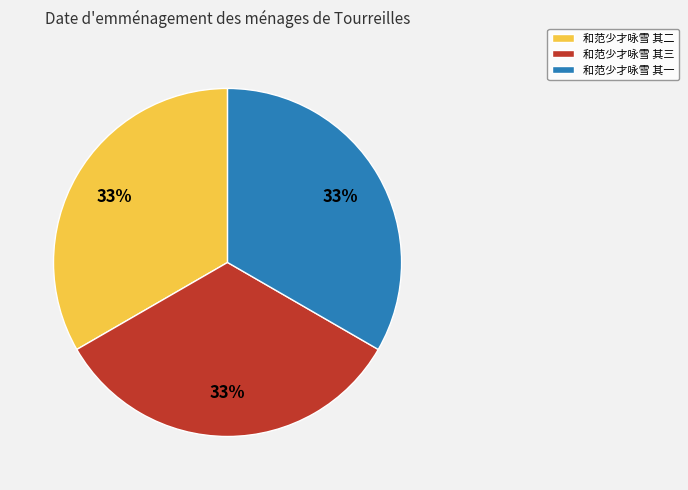

Count the number of slices in the pie.

3